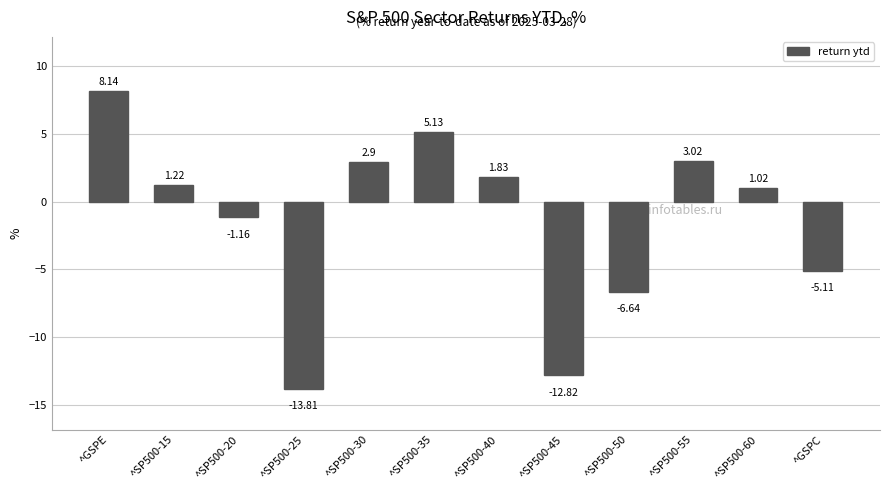

How many bars are there in total?

12